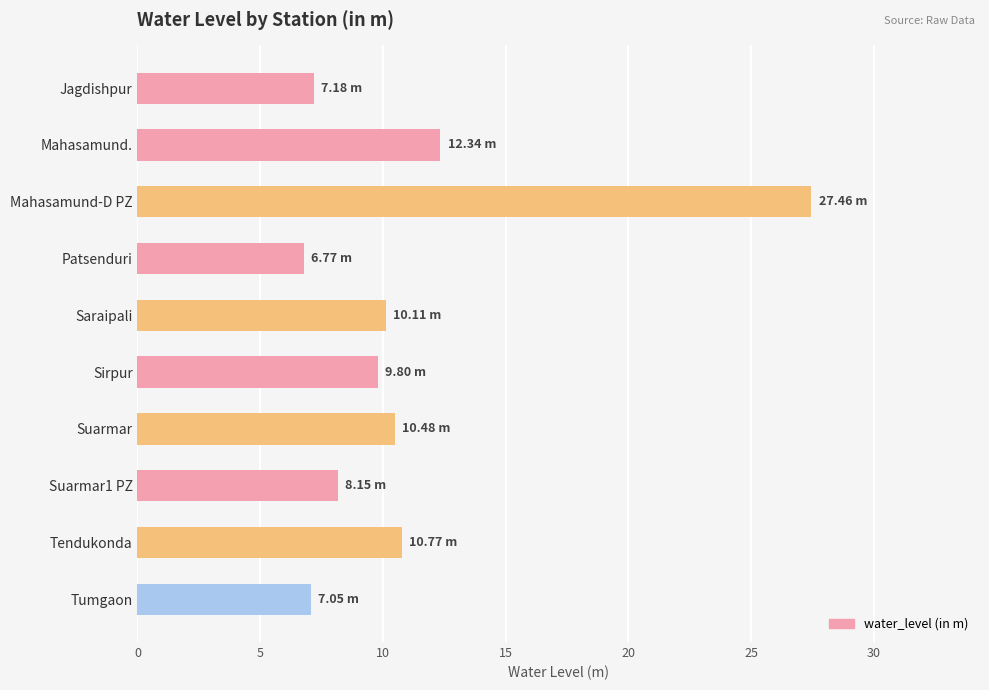

What is the maximum value shown in the chart?

27.5